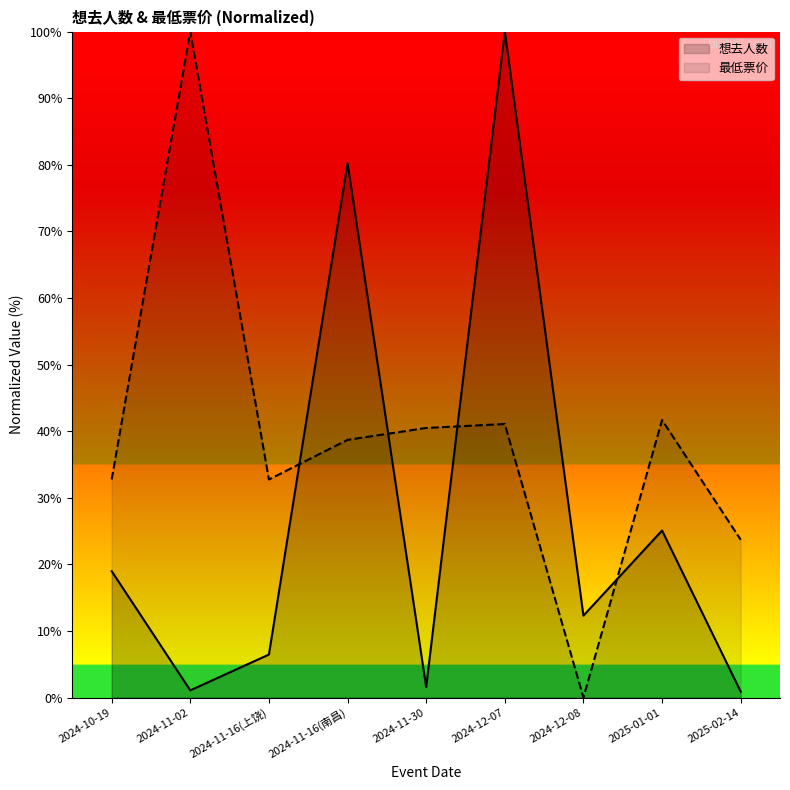

Reading left to right, what are all the values shown in this chart?

想去人数: 2024-10-19=19.0	2024-11-02=1.1	2024-11-16(上饶)=6.5	2024-11-16(南昌)=80.2	2024-11-30=1.6	2024-12-07=100.0	2024-12-08=12.3	2025-01-01=25.1	2025-02-14=0.9
最低票价: 2024-10-19=32.7	2024-11-02=100.0	2024-11-16(上饶)=32.7	2024-11-16(南昌)=38.7	2024-11-30=40.5	2024-12-07=41.1	2024-12-08=0.0	2025-01-01=41.7	2025-02-14=23.7